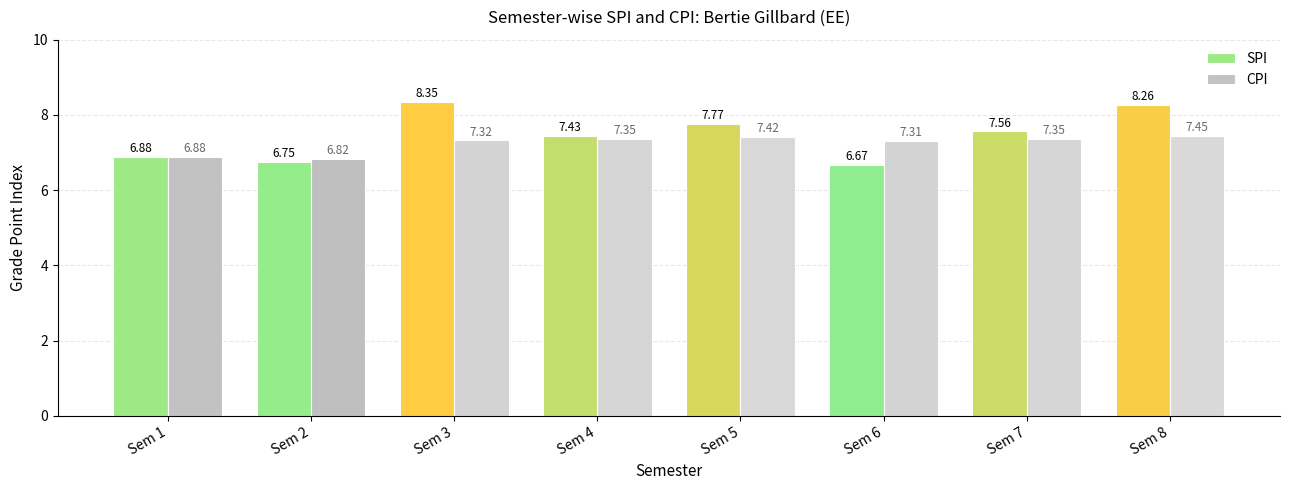

What is the difference between the CPI values at Sem 1 and Sem 7?

0.5